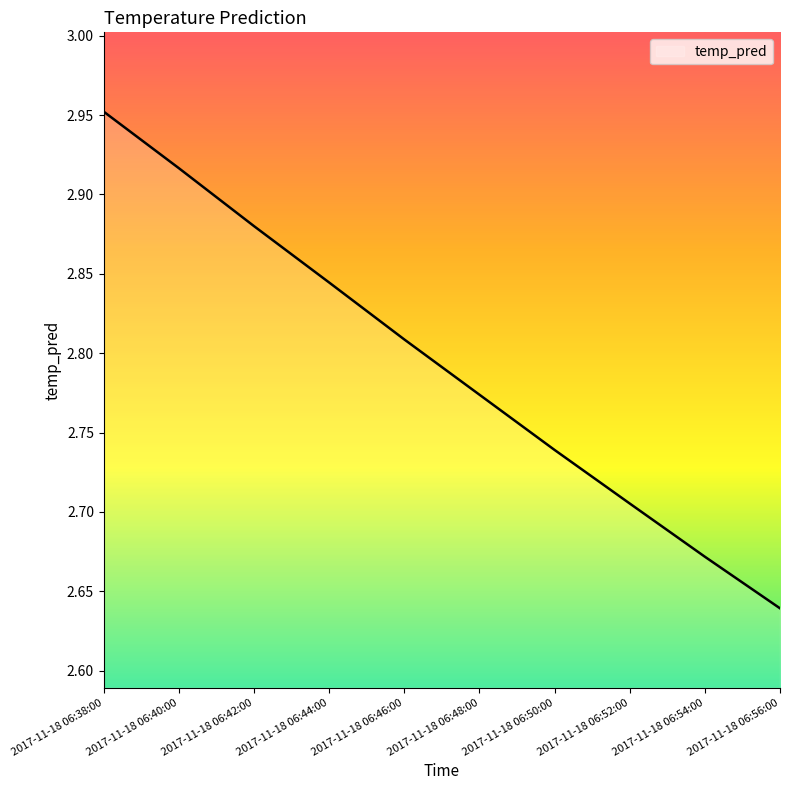

True or false: there are more than 1 points higher than both neighbors.

False